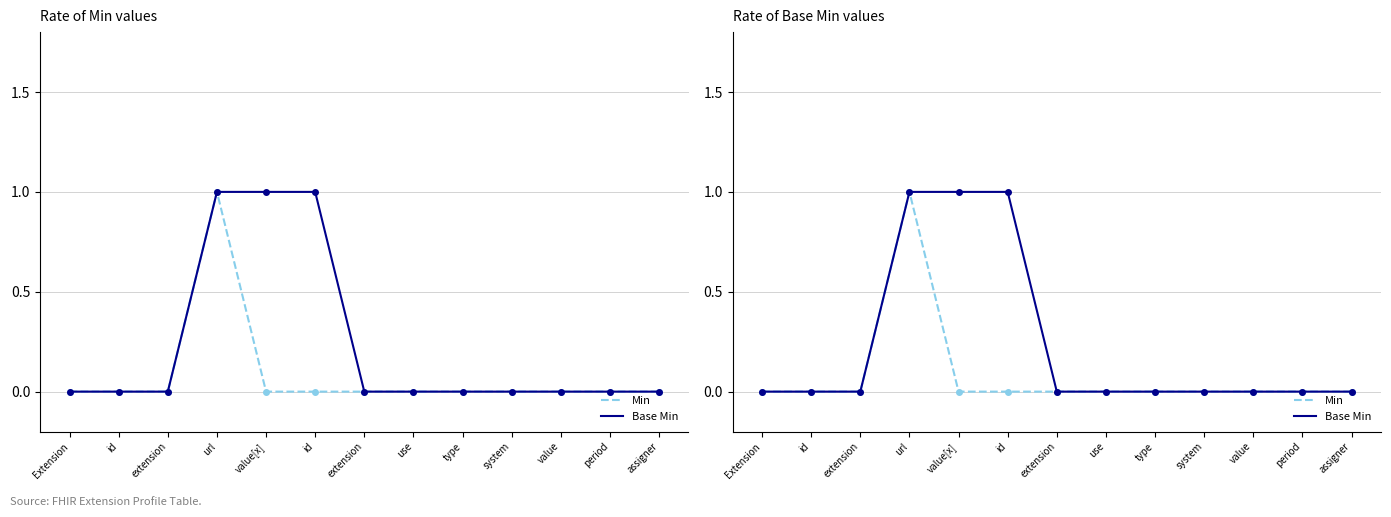

How many data points in Min are above 0?

1